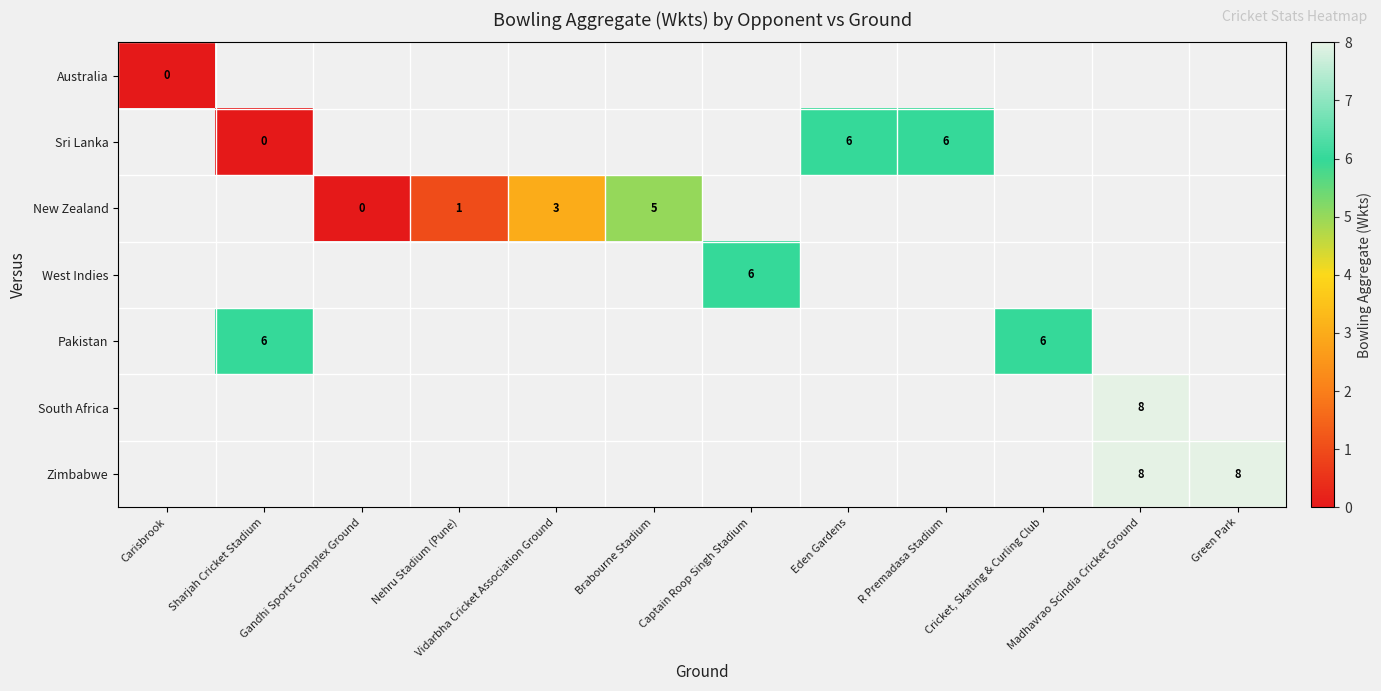

Count the number of data series in this chart.

7